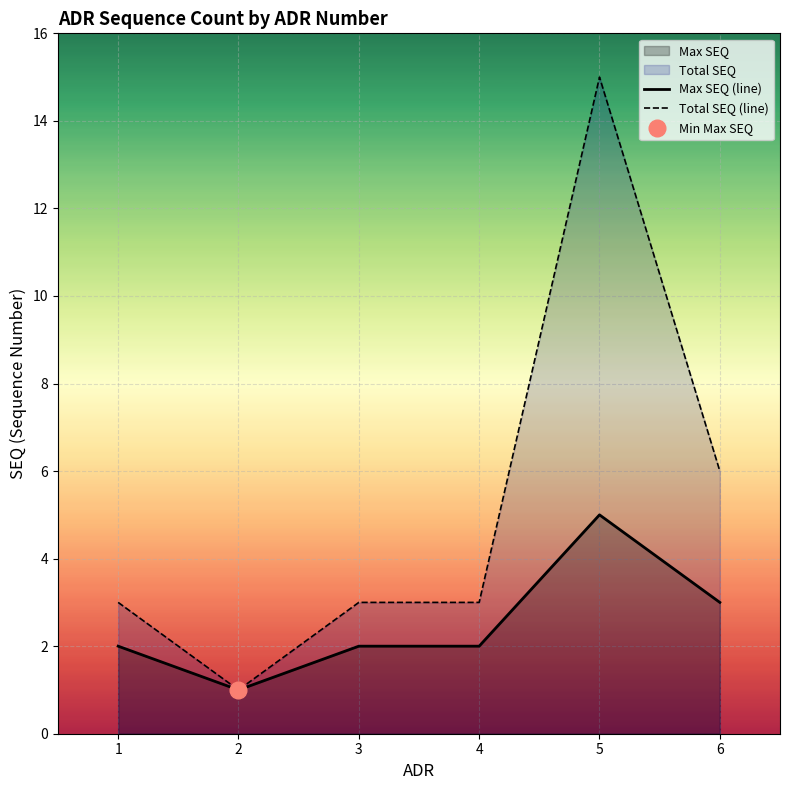

The Total SEQ (line) series shows 3 at 4. True or false?

True